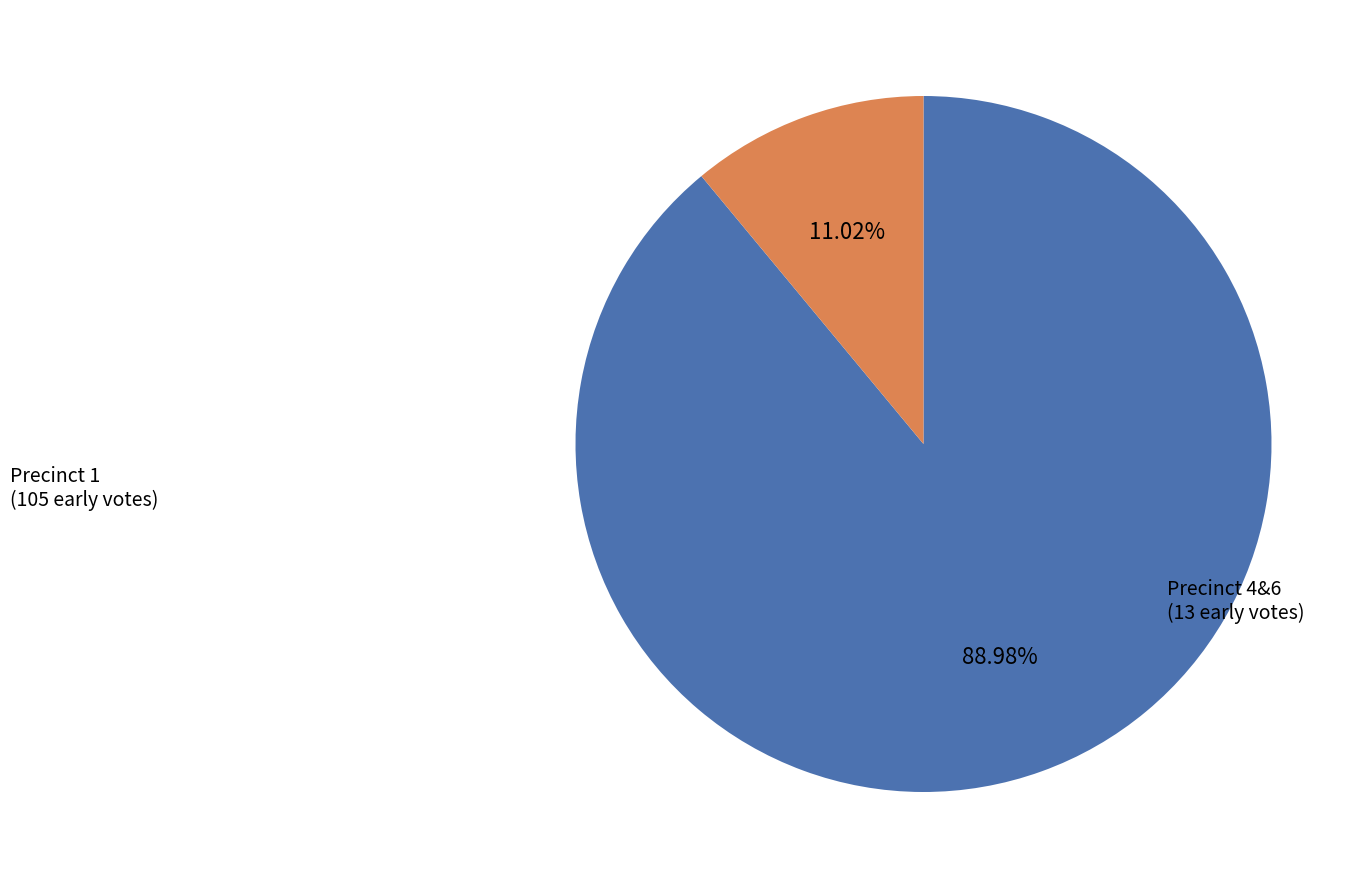

Is there any slice that represents more than half of the pie?

Yes